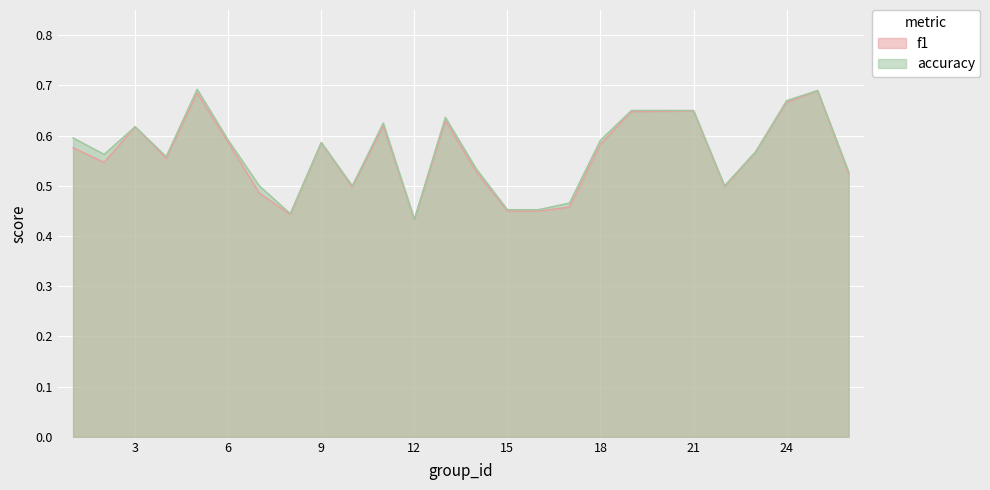

At which label is f1 closest to 0?

12